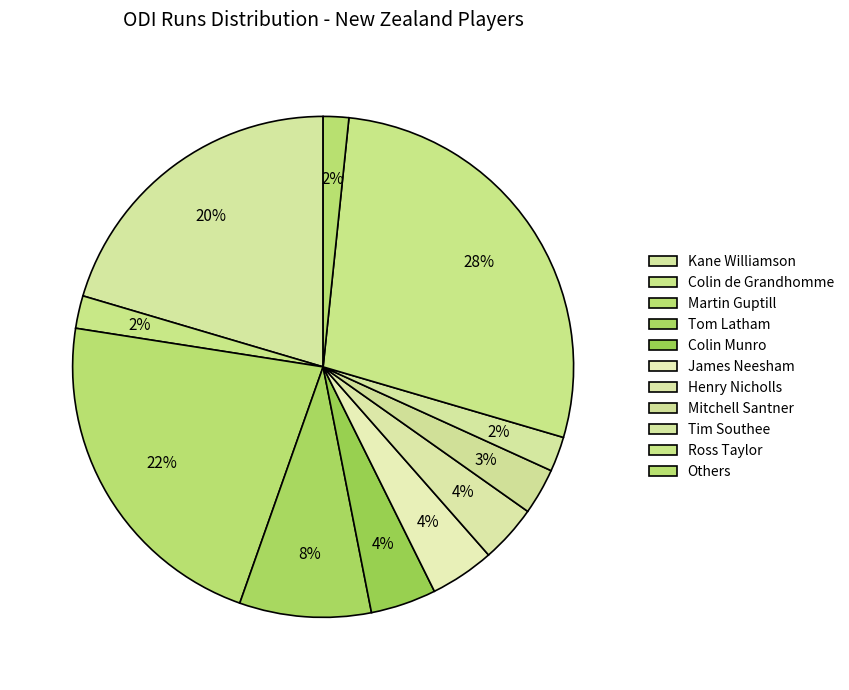

Combined, what portion of the pie is Colin de Grandhomme and Henry Nicholls?

5.8%